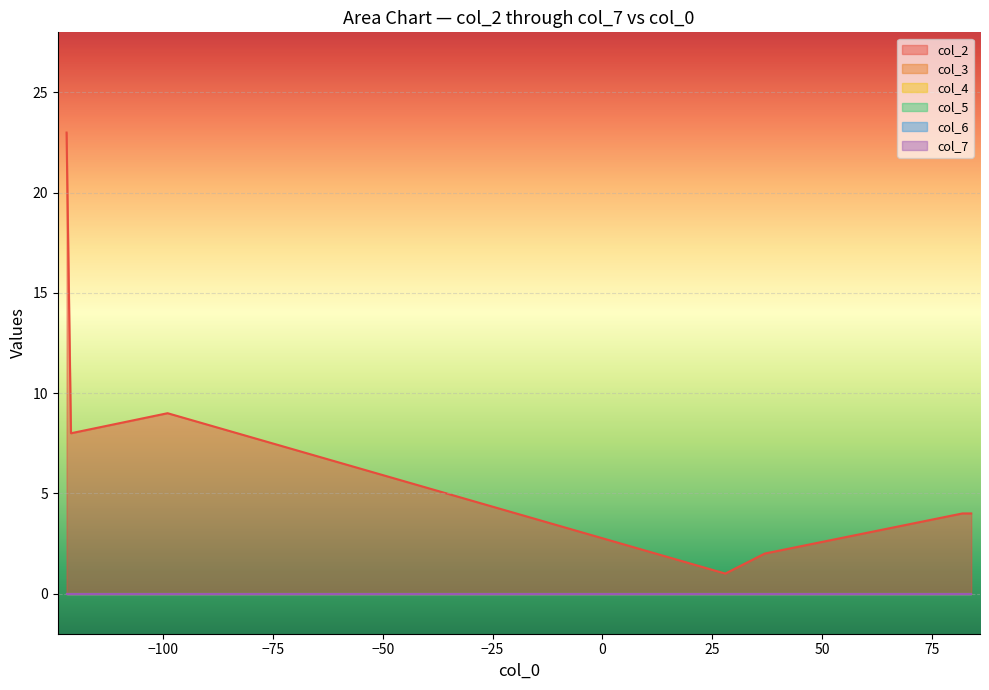

Rank the series at 6 from highest to lowest value.

col_2, col_3, col_4, col_5, col_6, col_7